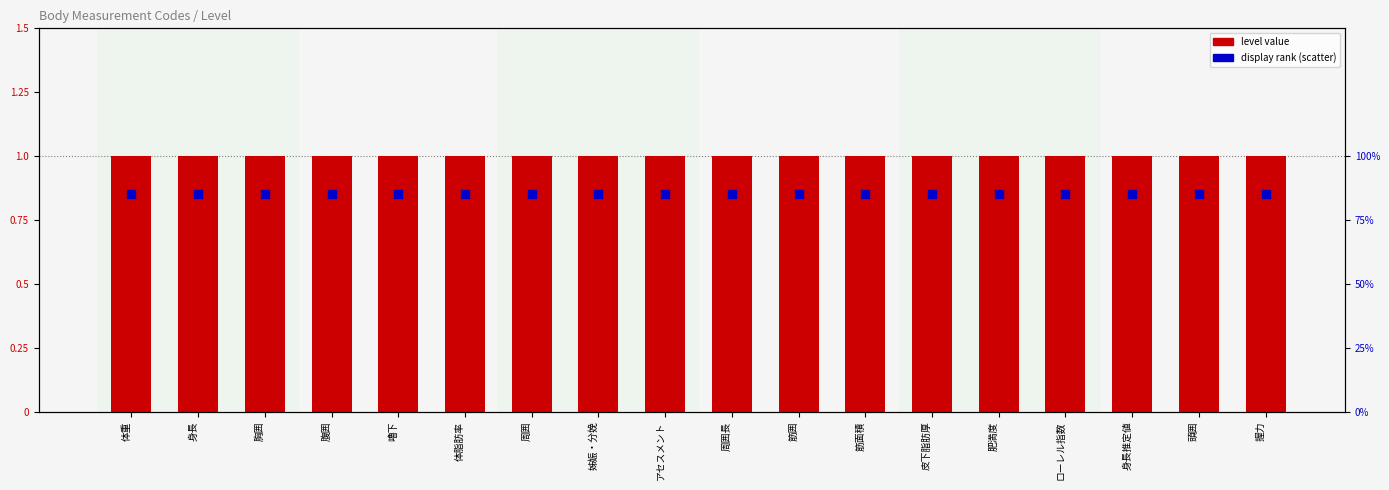

Which series reaches the maximum Y coordinate?

level value